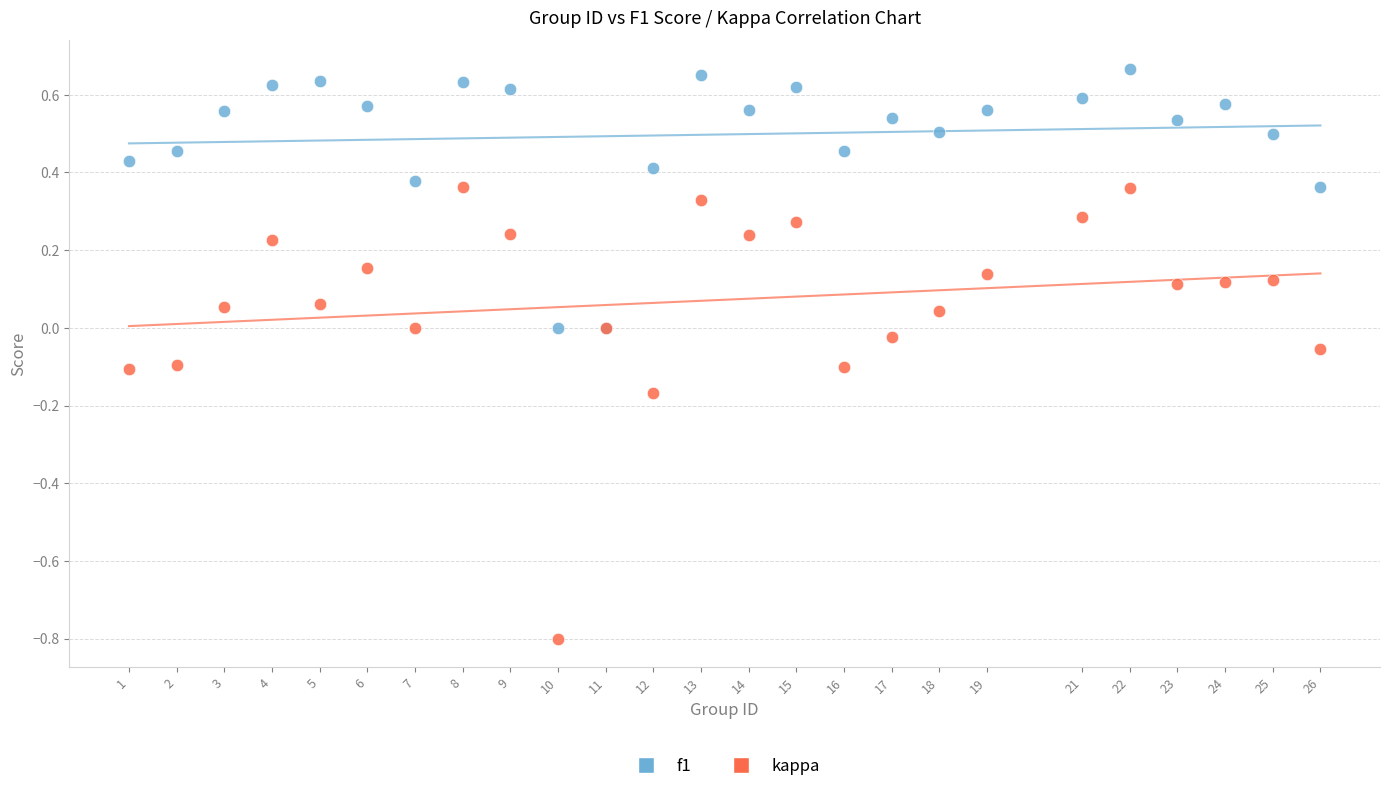

What is the X range (max minus min) for the scatter plot?

25.0